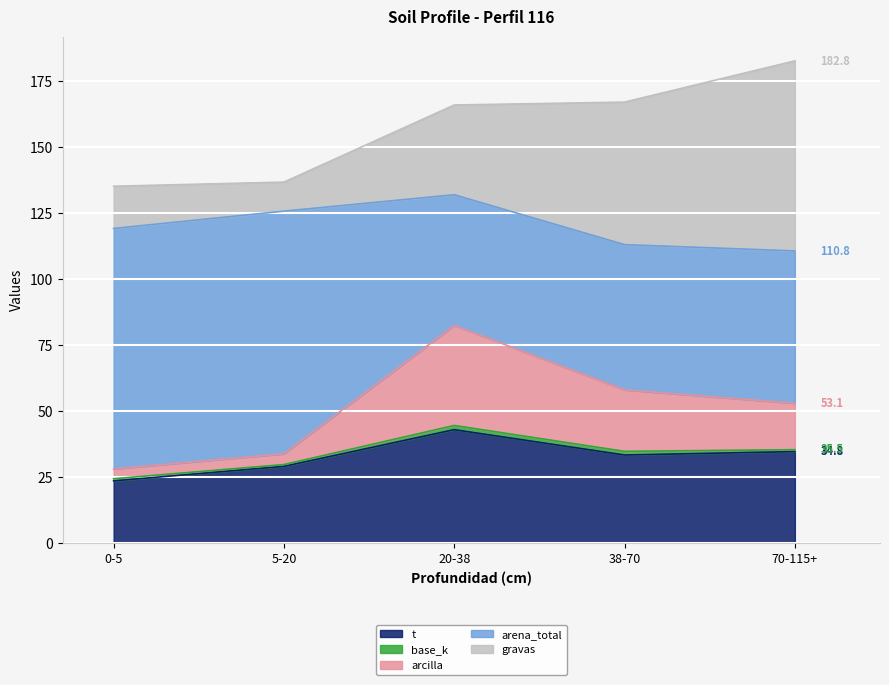

True or false: analitico_arena_total has a value of 52.5 at 5-20.

False